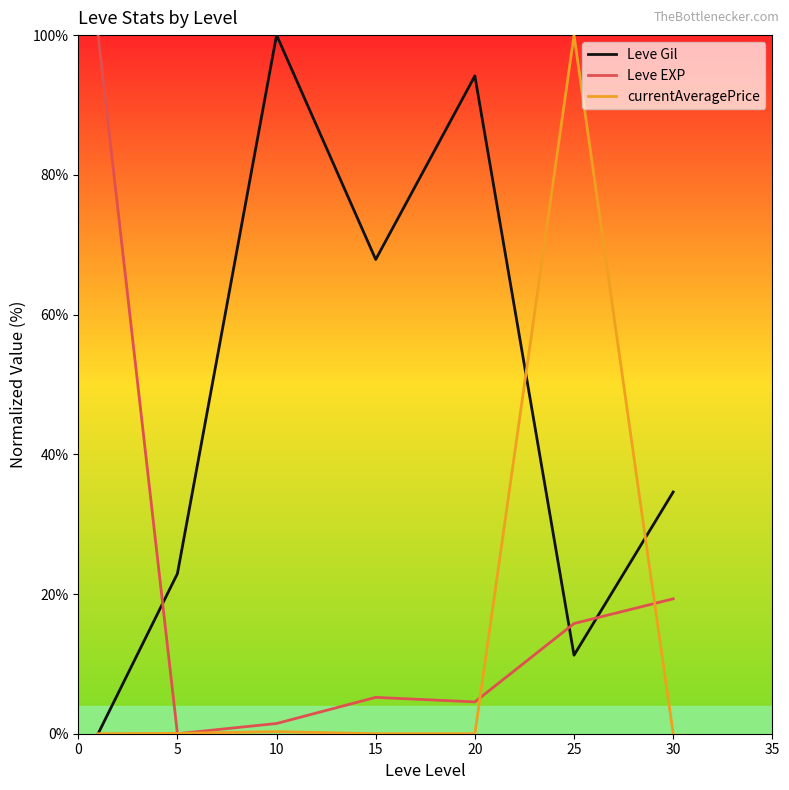

Which series has the largest total across all categories?

Leve Gil